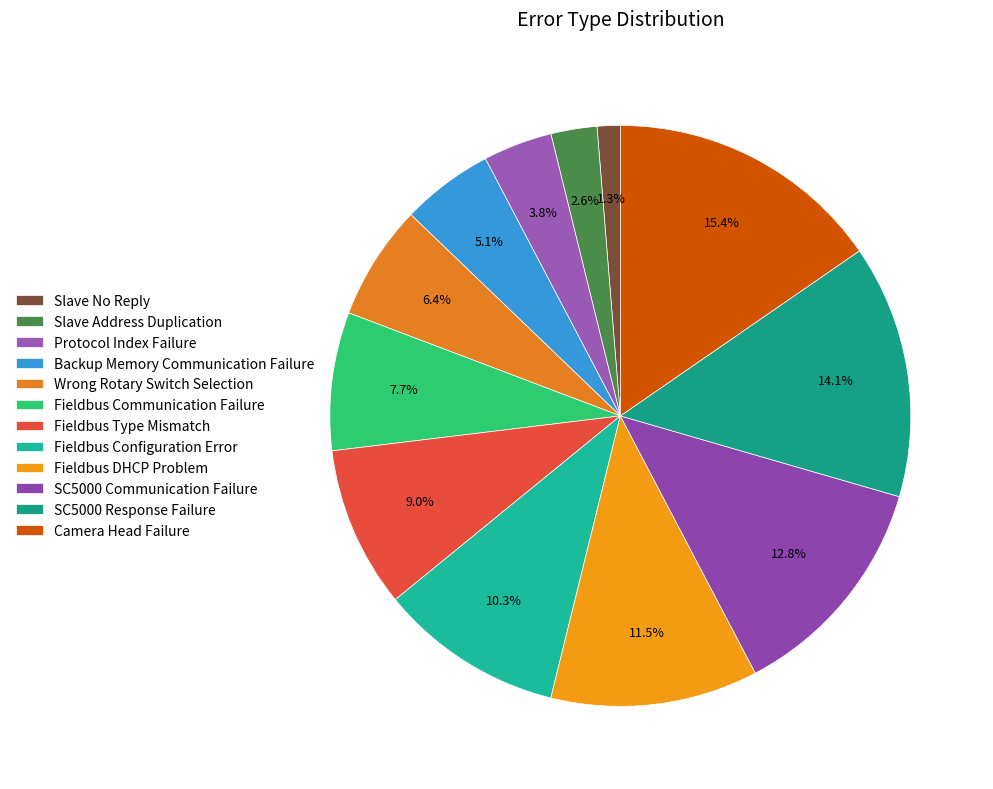

Between Protocol Index Failure and Fieldbus Configuration Error, which is larger?

Fieldbus Configuration Error